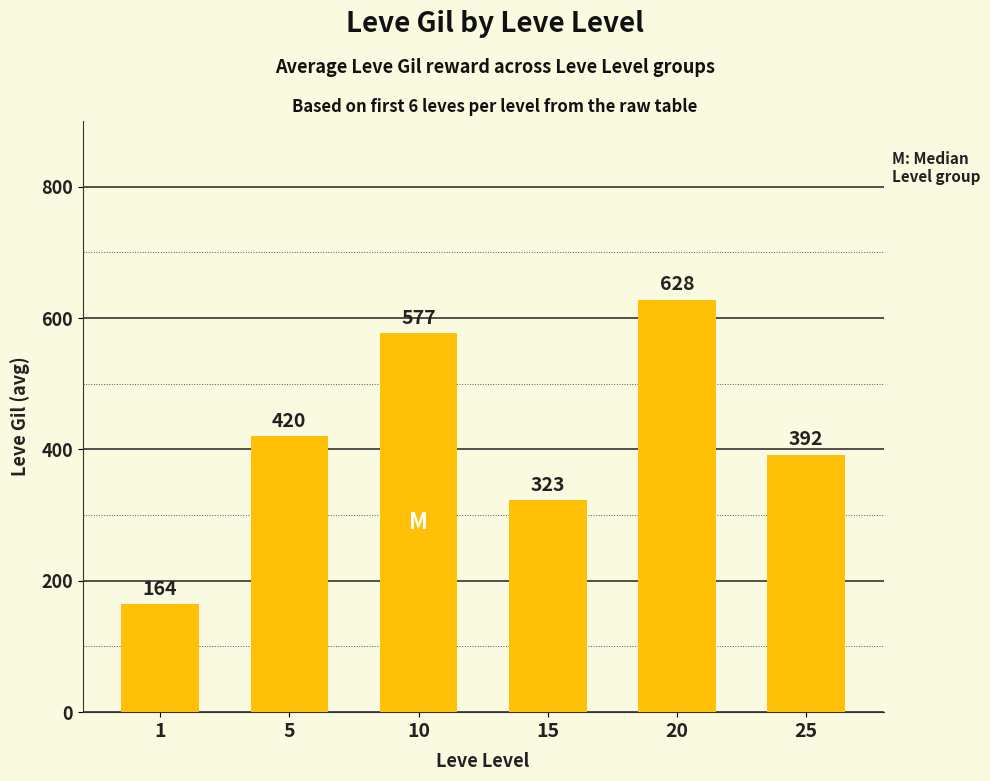

Reading left to right, list all the values displayed in this chart.

1=164	5=420	10=577	15=323	20=628	25=392